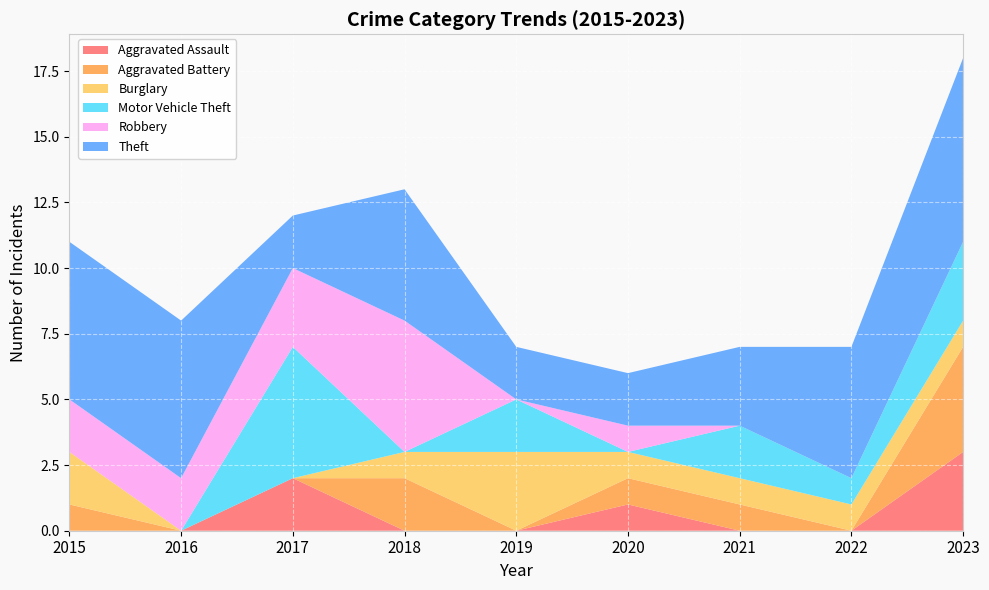

Reading left to right, extract all data points from this chart.

Aggravated Assault: 2015=0	2016=0	2017=2	2018=0	2019=0	2020=1	2021=0	2022=0	2023=3
Aggravated Battery: 2015=1	2016=0	2017=0	2018=2	2019=0	2020=1	2021=1	2022=0	2023=4
Burglary: 2015=2	2016=0	2017=0	2018=1	2019=3	2020=1	2021=1	2022=1	2023=1
Motor Vehicle Theft: 2015=0	2016=0	2017=5	2018=0	2019=2	2020=0	2021=2	2022=1	2023=3
Robbery: 2015=2	2016=2	2017=3	2018=5	2019=0	2020=1	2021=0	2022=0	2023=0
Theft: 2015=6	2016=6	2017=2	2018=5	2019=2	2020=2	2021=3	2022=5	2023=7